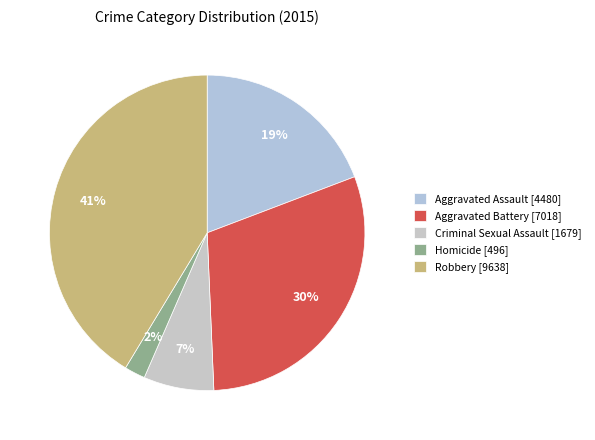

Is there any slice that represents more than half of the pie?

No